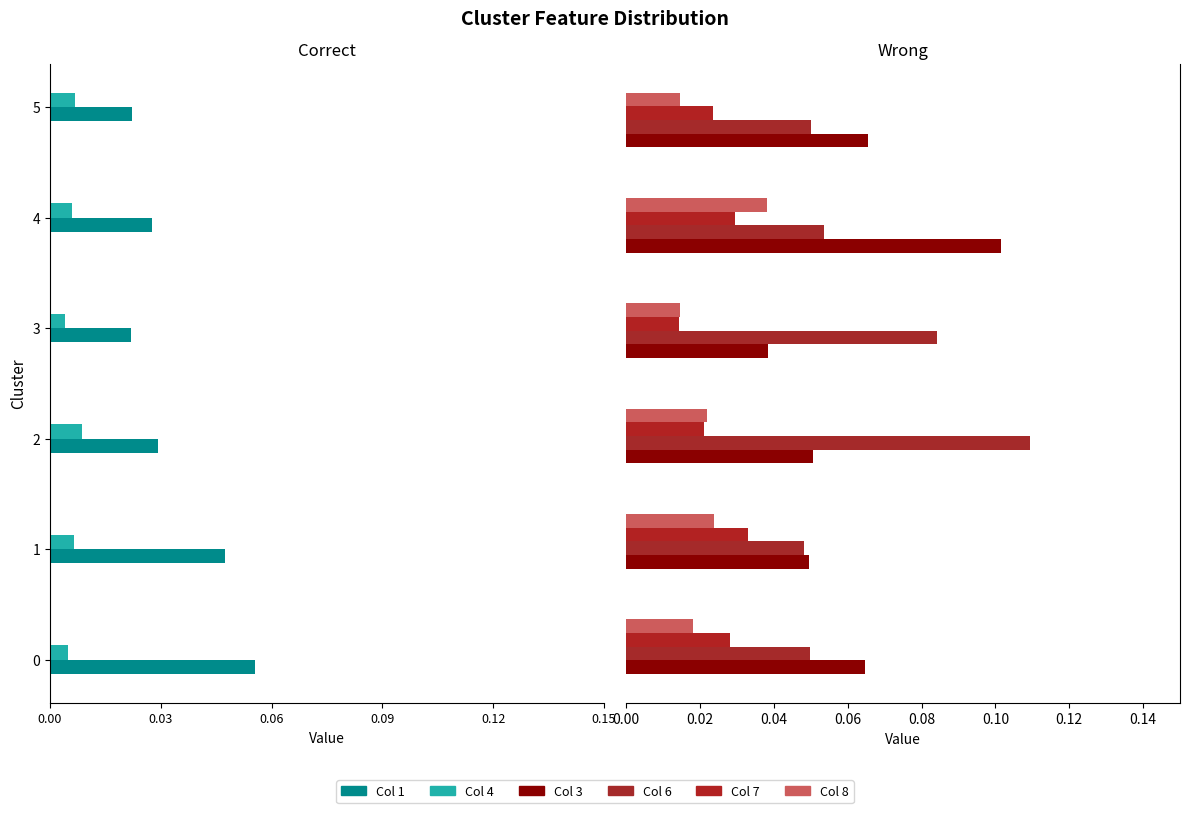

Are the bars grouped side by side (vs. stacked)?

Yes